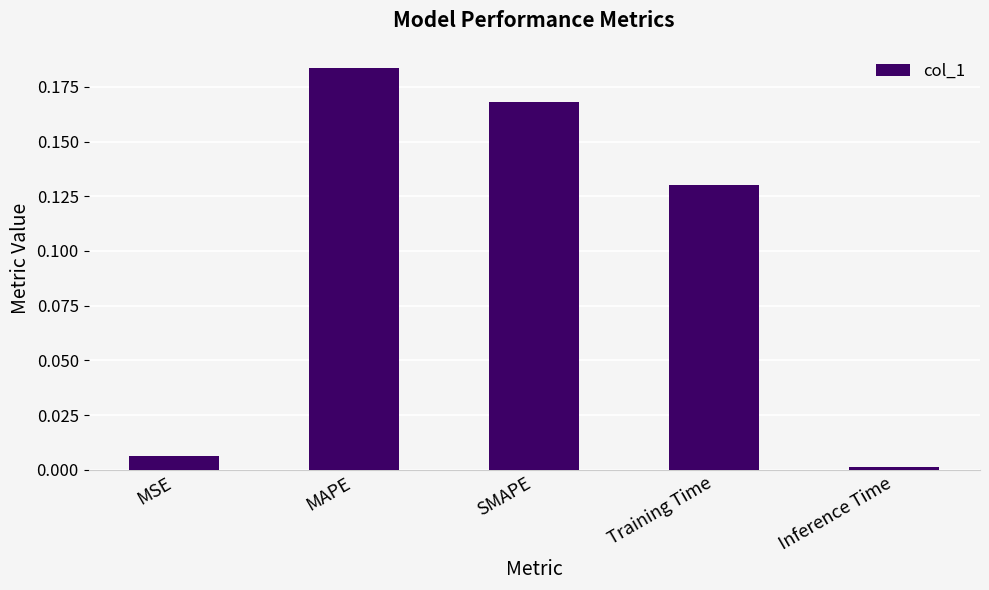

At which category does the chart reach its minimum across all series?

Inference Time